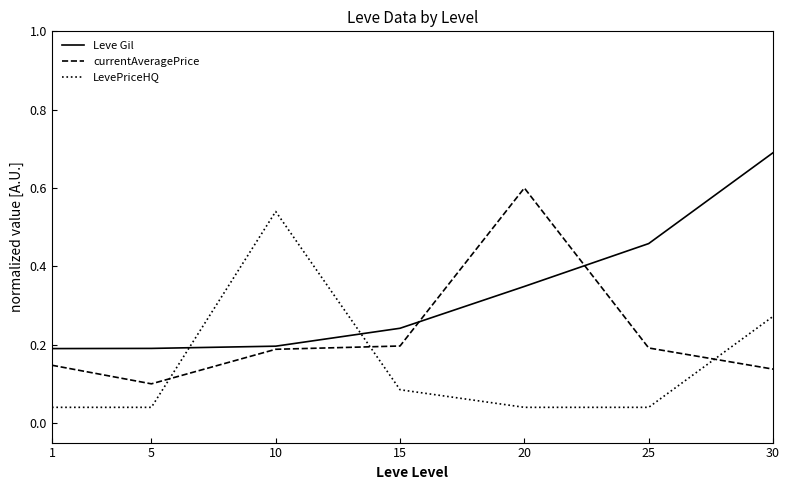

What is the greatest value displayed?

0.7